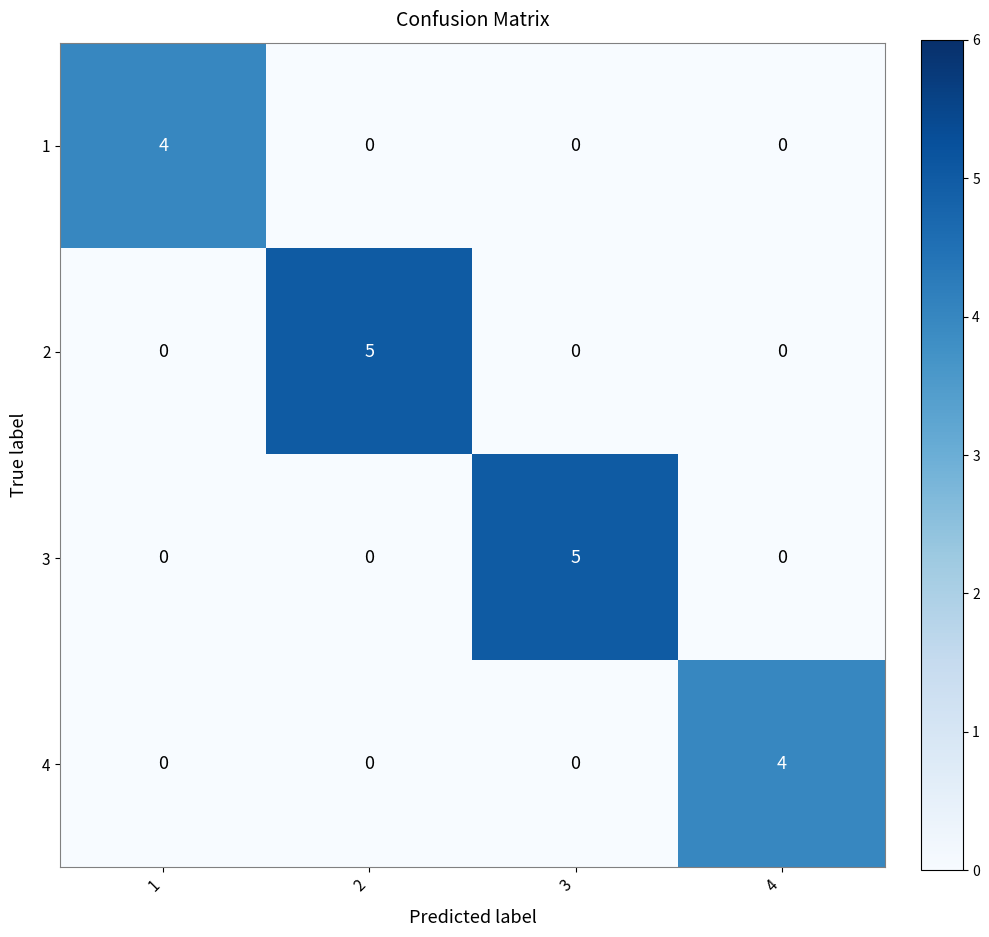

Reading left to right, what are all the values shown in this chart?

1: 1=4	2=0	3=0	4=0
2: 1=0	2=5	3=0	4=0
3: 1=0	2=0	3=5	4=0
4: 1=0	2=0	3=0	4=4